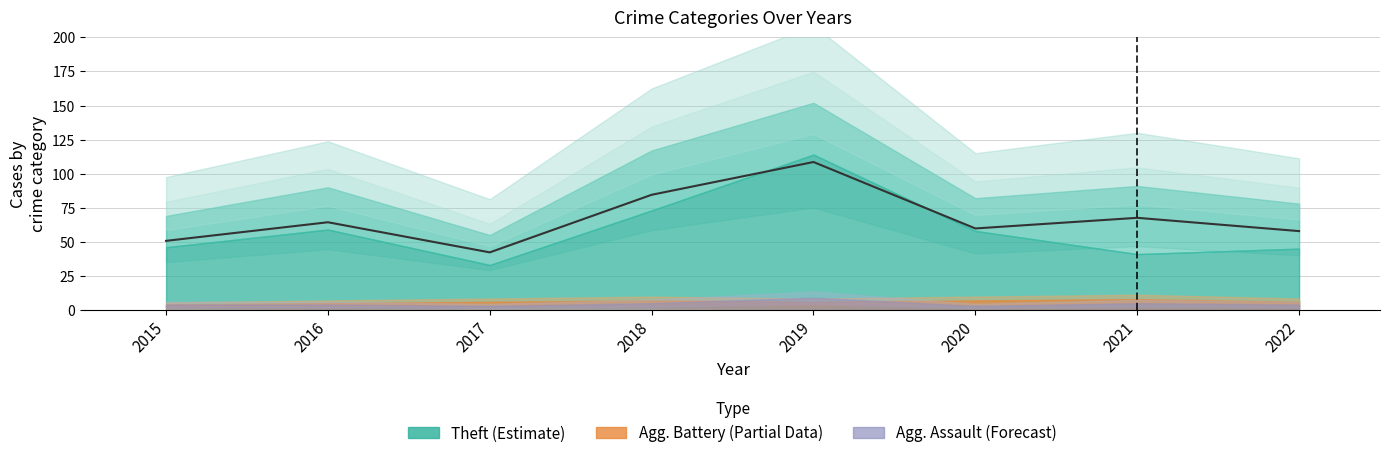

What value does the Aggravated Battery series have at 2015?

4